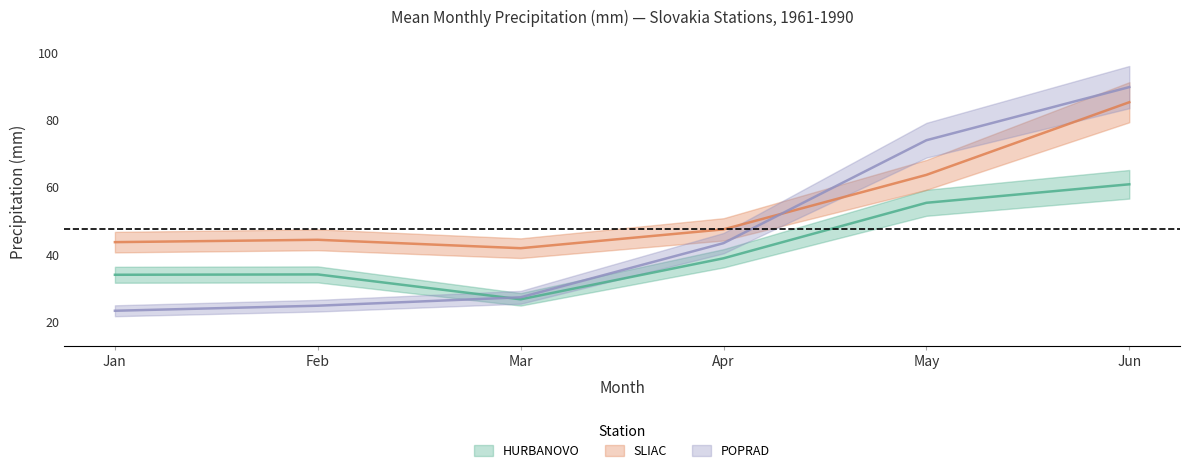

Which has a higher value, Jan or Apr?

Apr